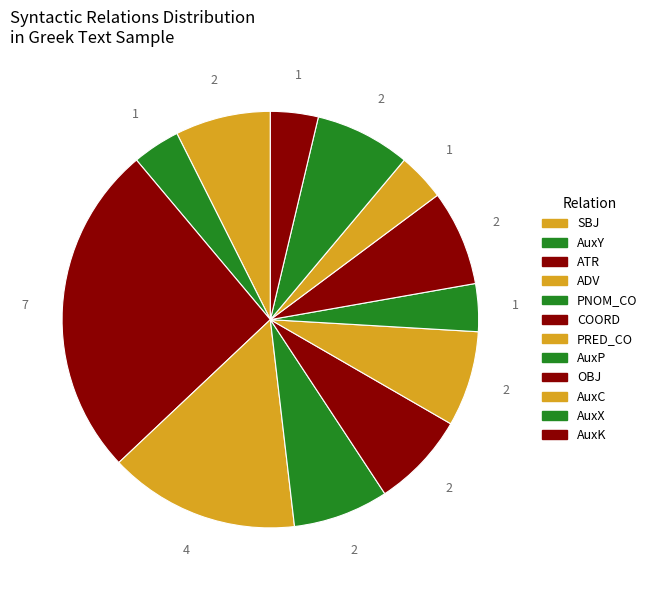

Count the number of slices in the pie.

12